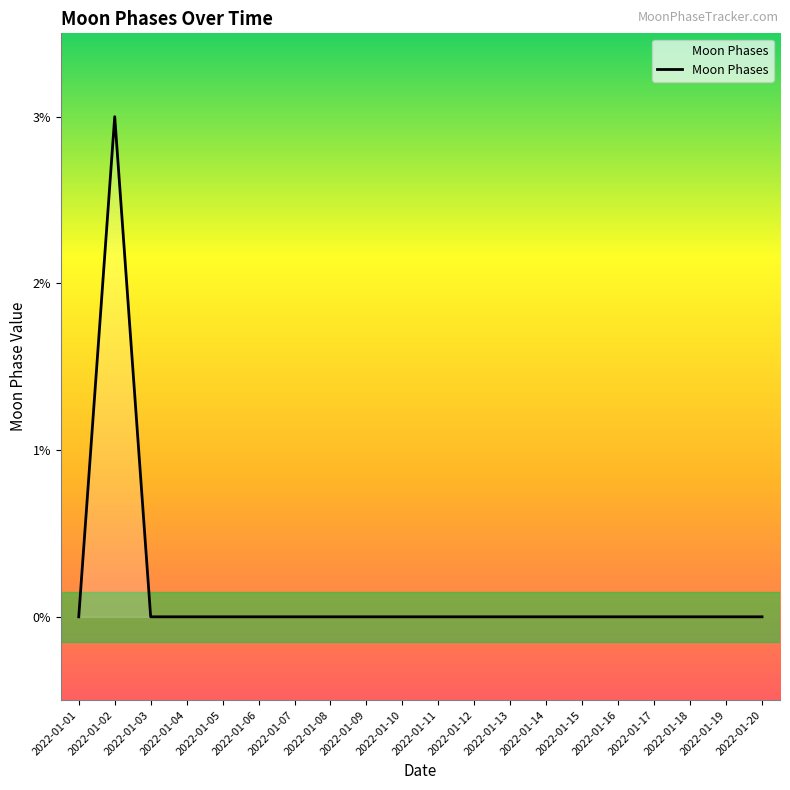

Does the chart display data point markers on the line(s)?

No